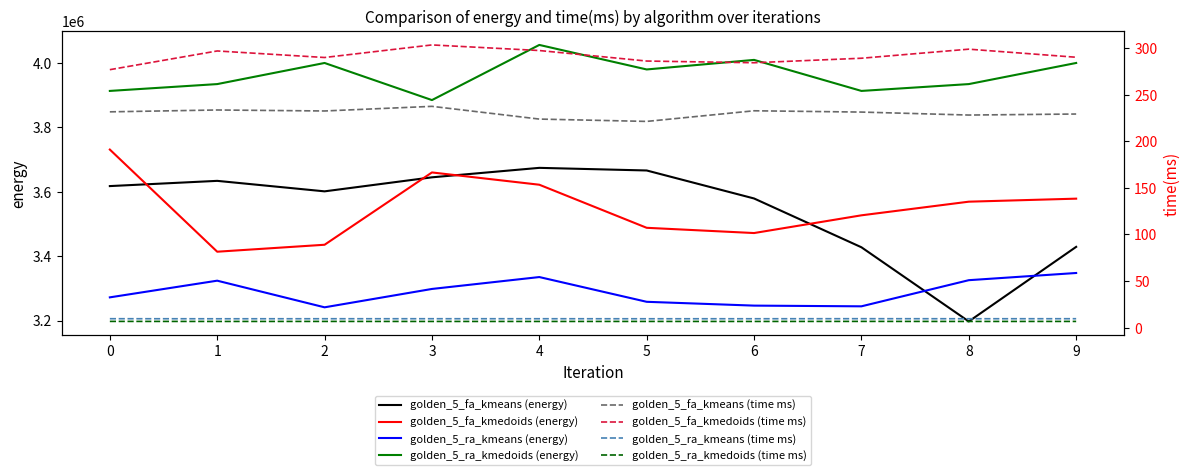

List the labels in order of golden_5_fa_kmedoids value, largest first.

0, 3, 4, 9, 8, 7, 5, 6, 2, 1